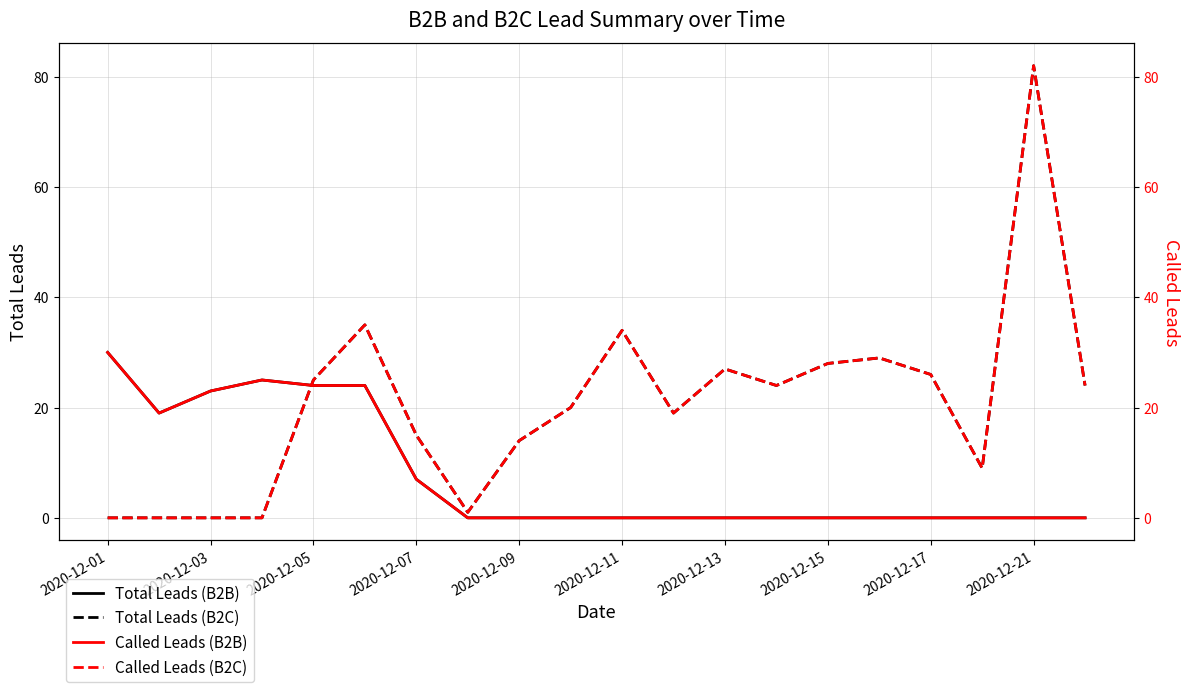

At which label does Total Leads (B2B) reach its peak?

2020-12-01